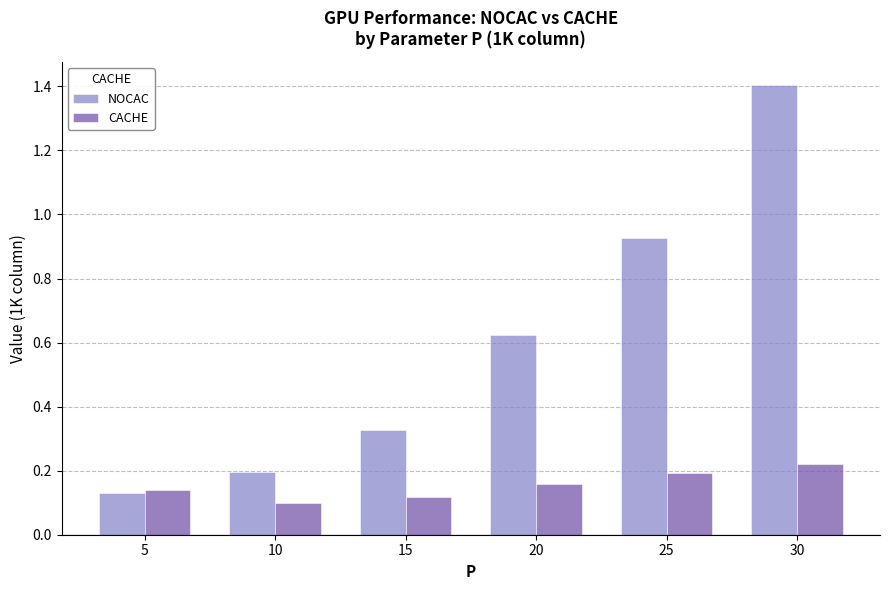

Rank the categories by CACHE value from lowest to highest.

10, 15, 5, 20, 25, 30